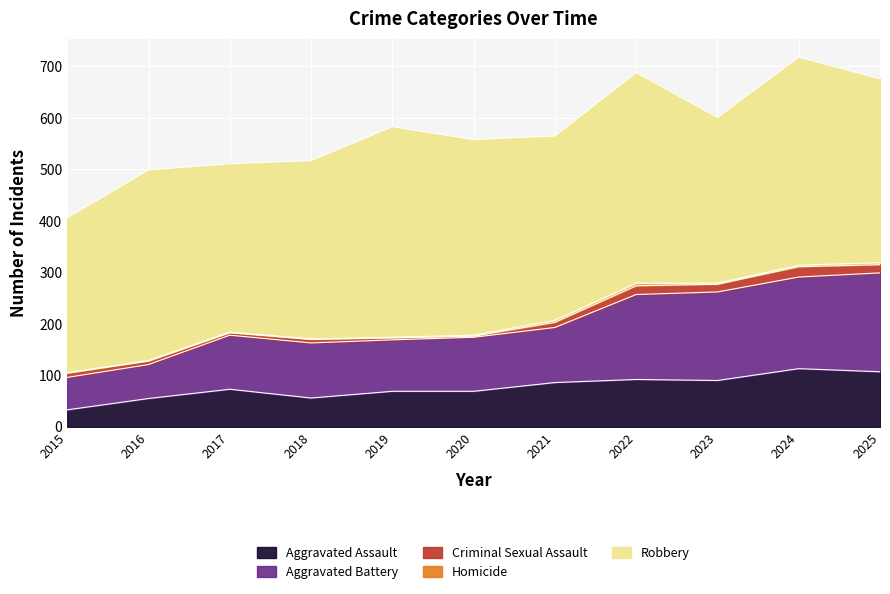

What is the value of the Aggravated Assault point at the 7th from the left?

86